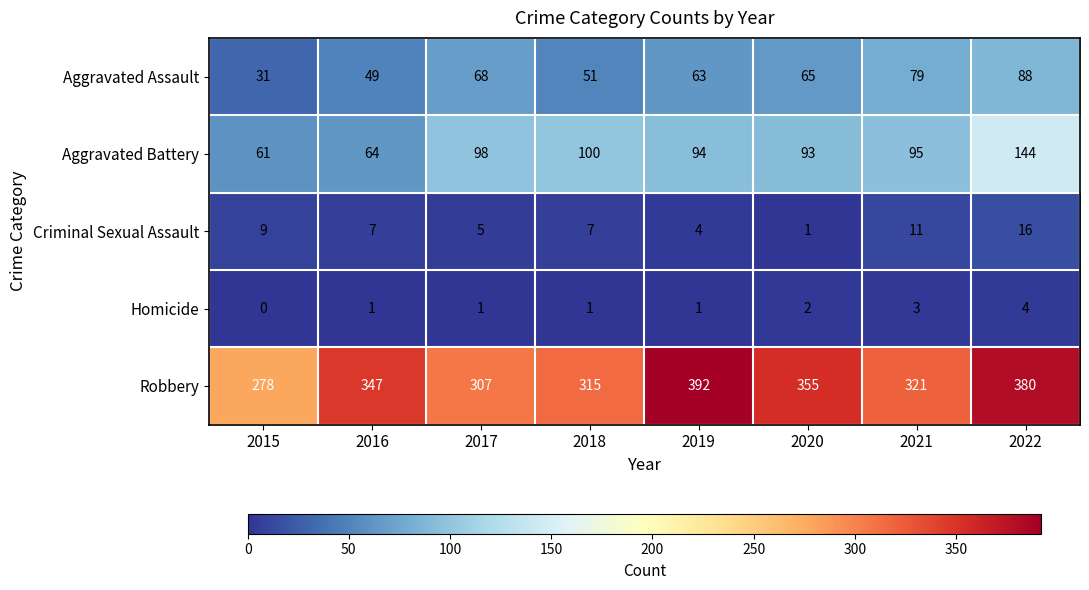

Which category has the highest value in the Aggravated Battery series?

2022